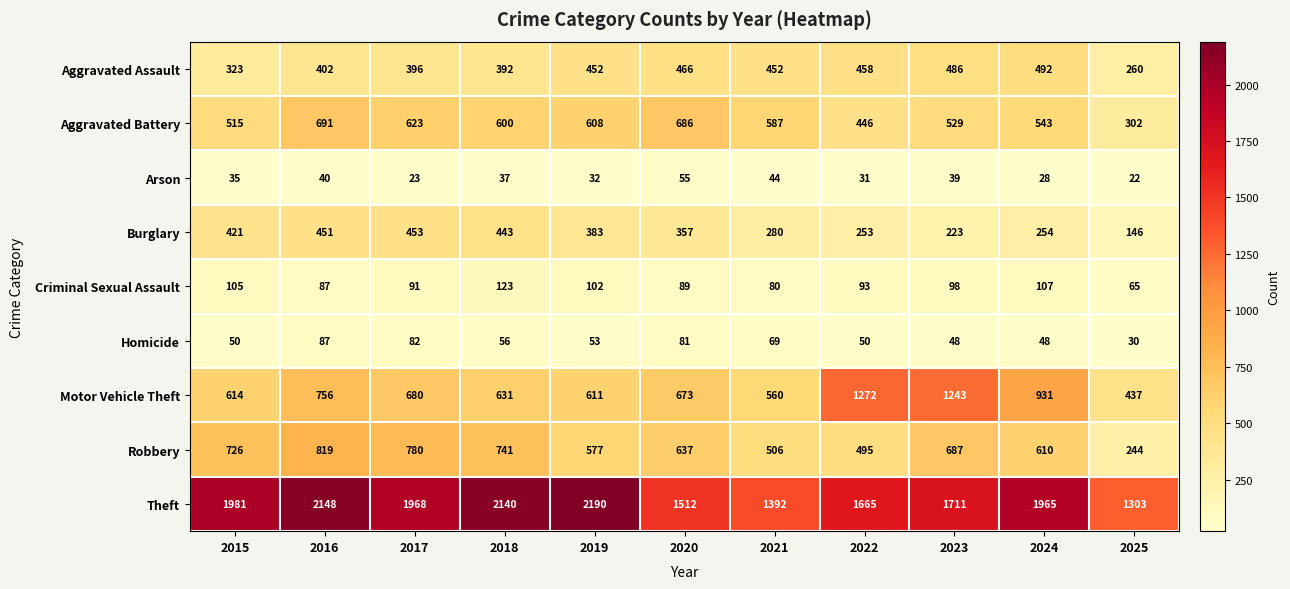

True or false: Aggravated Assault has a value of 396 at 2017.

True